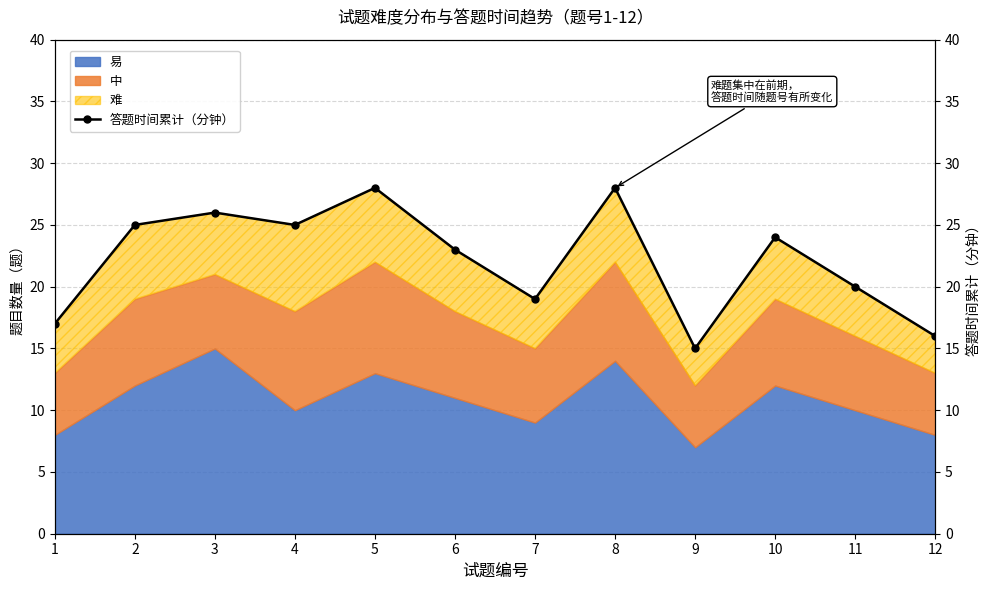

Which has a higher value, 2 or 12?

2